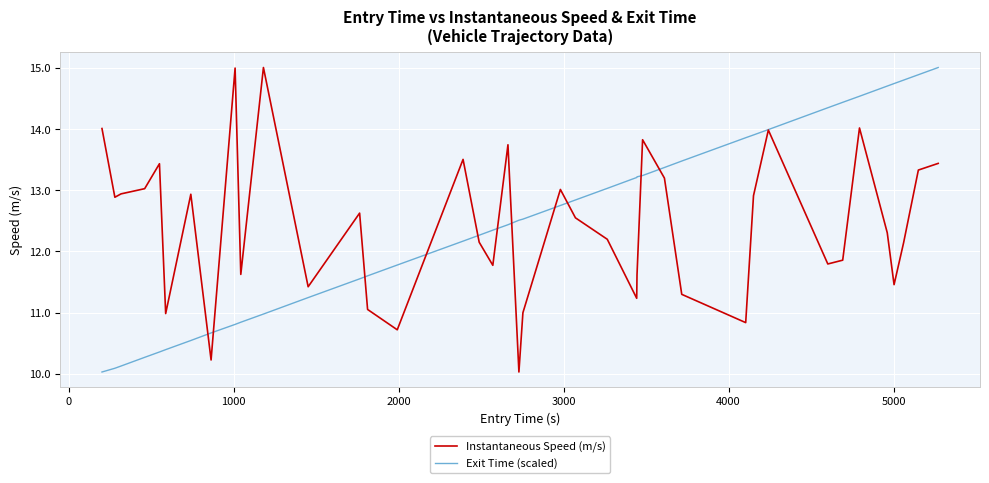

What is the lowest value of the Exit Time (scaled) series?

10.0